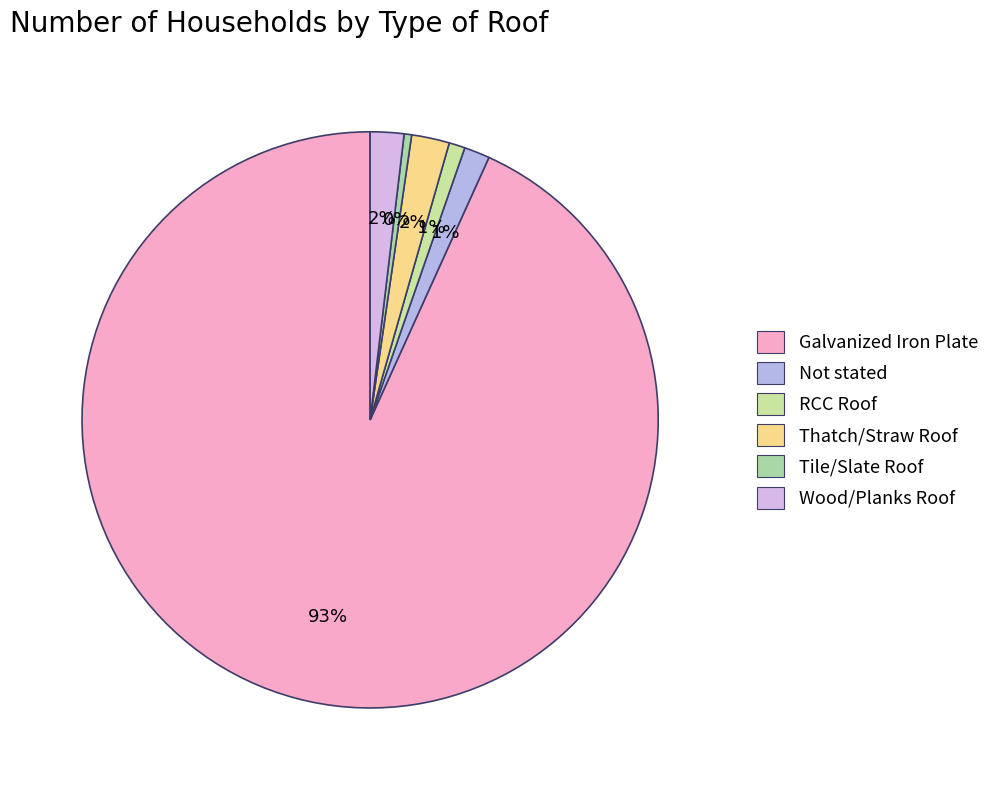

To the nearest percent, what is the difference between the Galvanized Iron Plate and Not stated slice percentages?

92%